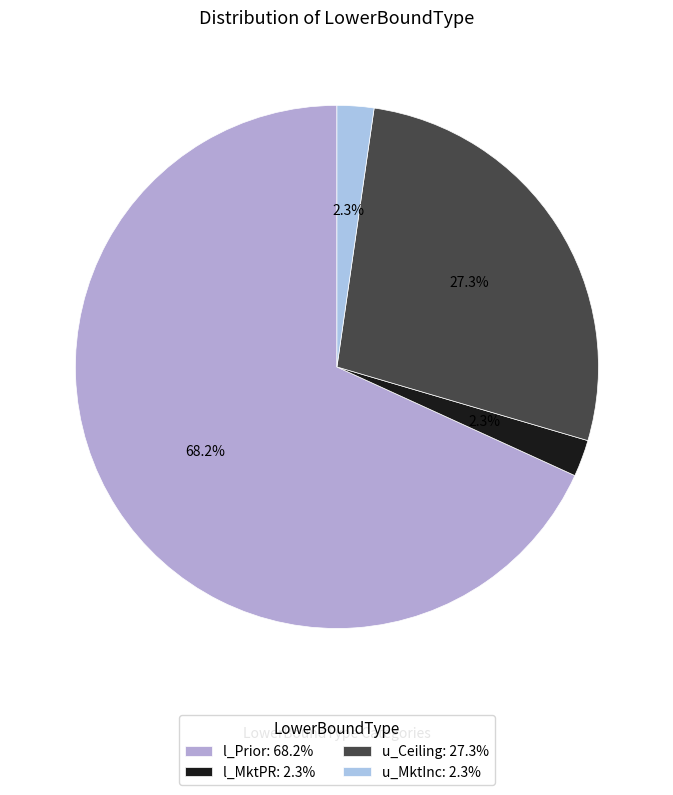

Count the number of slices in the pie.

4